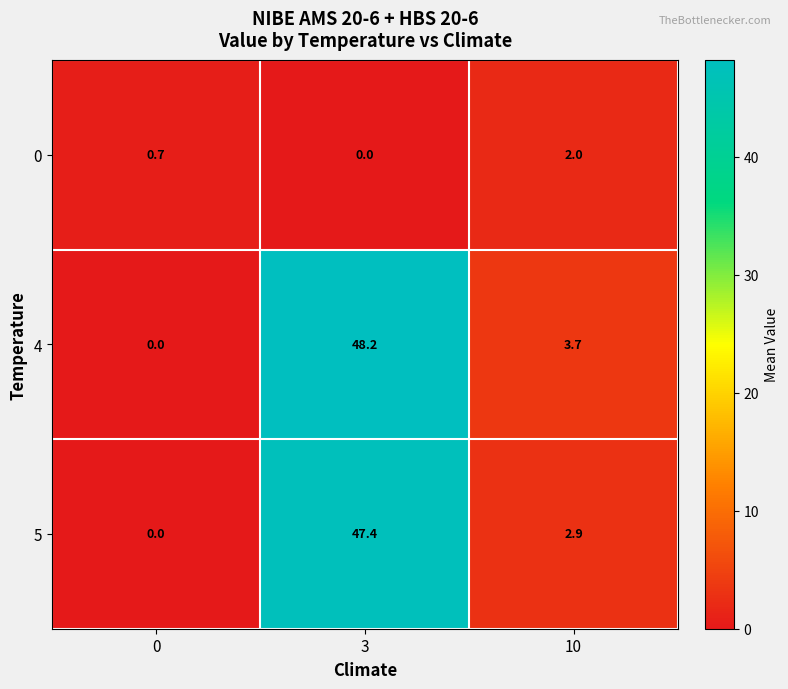

What is the spread (max minus min) of values at 0?

0.7